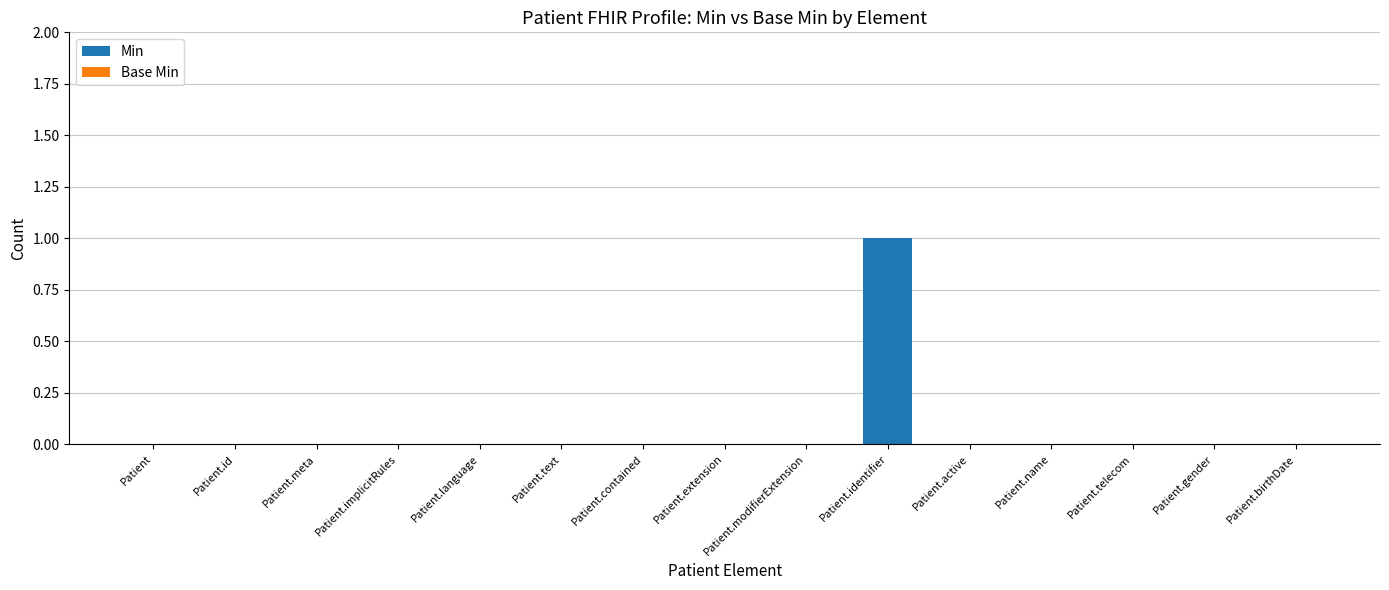

Which category has the highest value across all series?

Patient.identifier